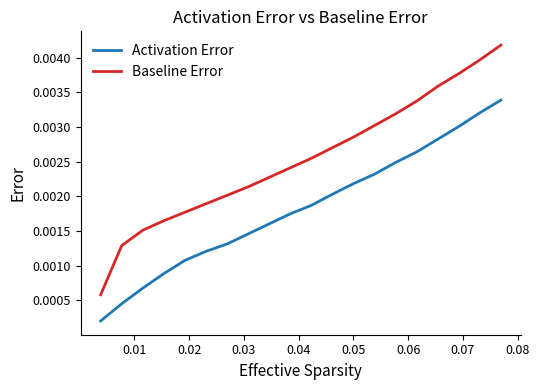

True or false: Activation Error and Baseline Error intersect in this chart.

False